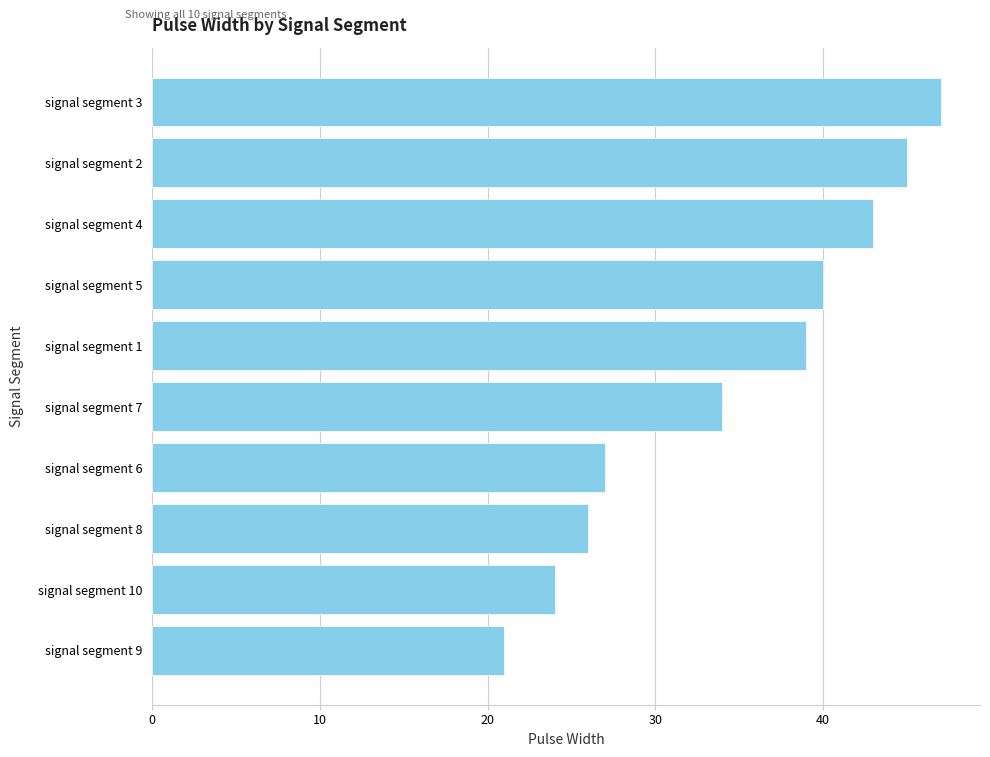

What is the sum of all values?

346